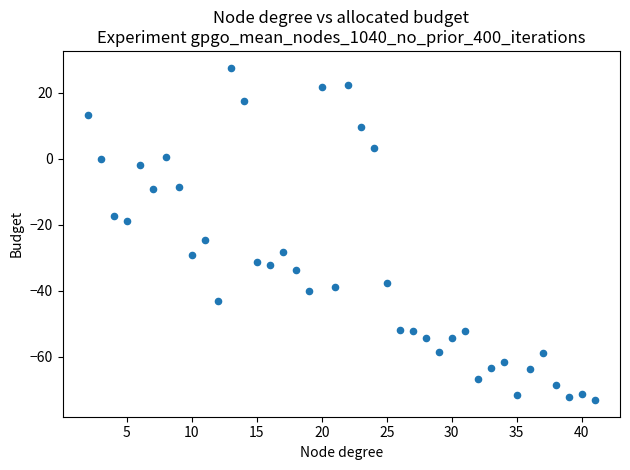

What is the range of X values (max minus min)?

39.0